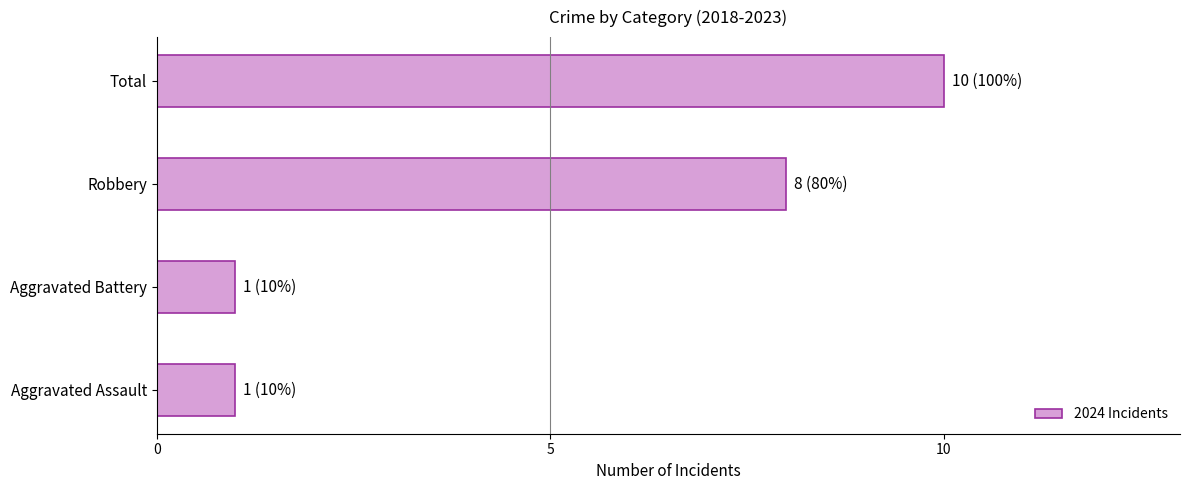

How many values are between 1 and 10?

4